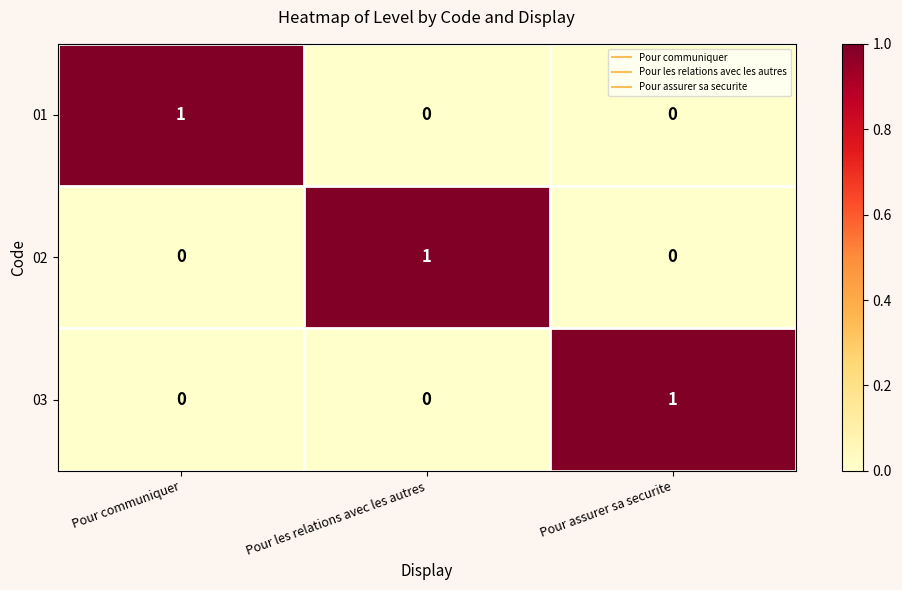

Is the value of 02 at Pour les relations avec les autres greater than the value of 03 at Pour les relations avec les autres?

Yes